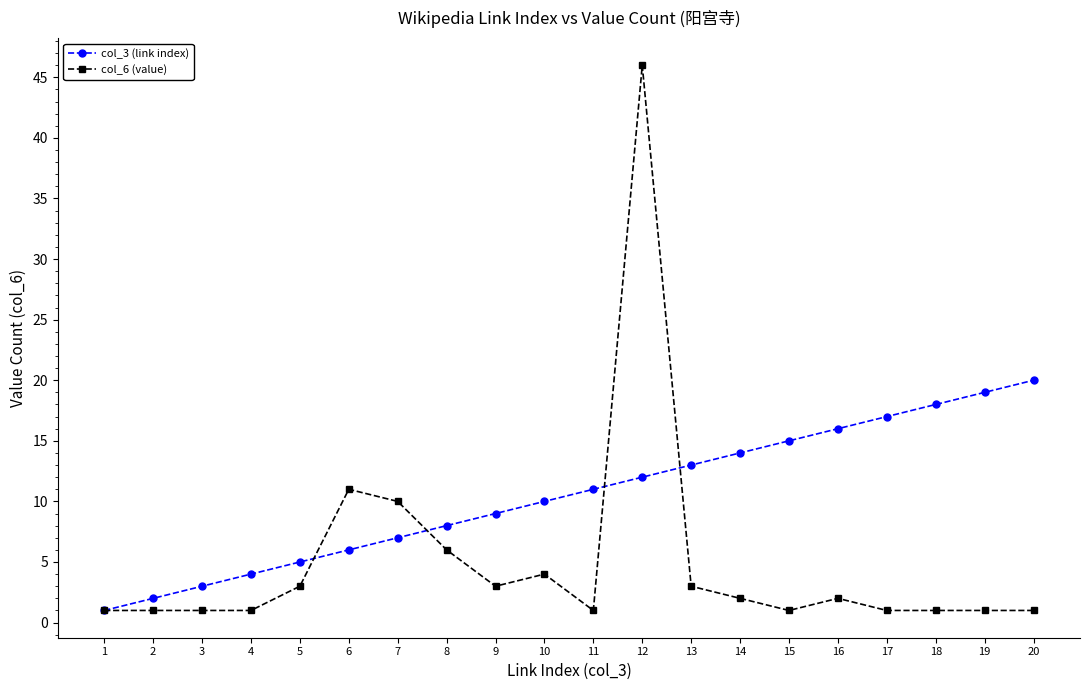

List the series in order of their overall mean, highest first.

col_3 (link index), col_6 (value)